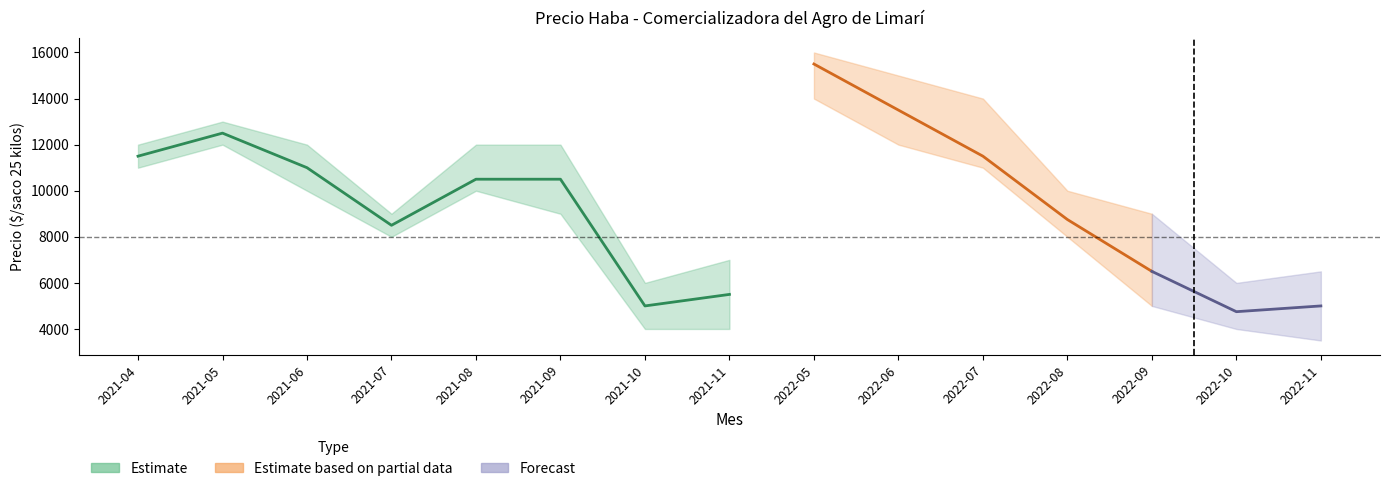

What is the lowest value of the Precio maximo series?

6000